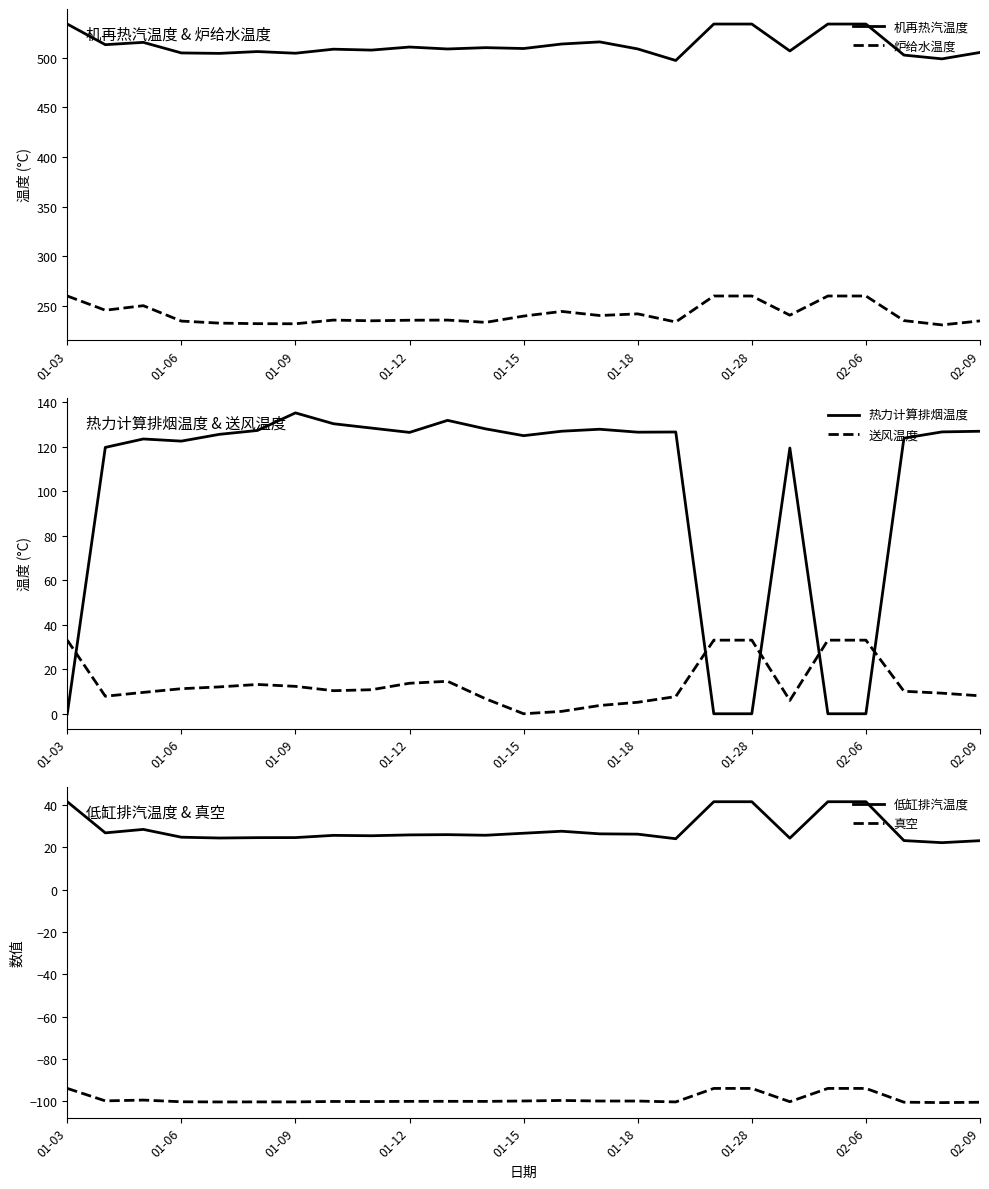

In 热力计算排烟温度, how many points are higher than both neighbors (excluding endpoints)?

6